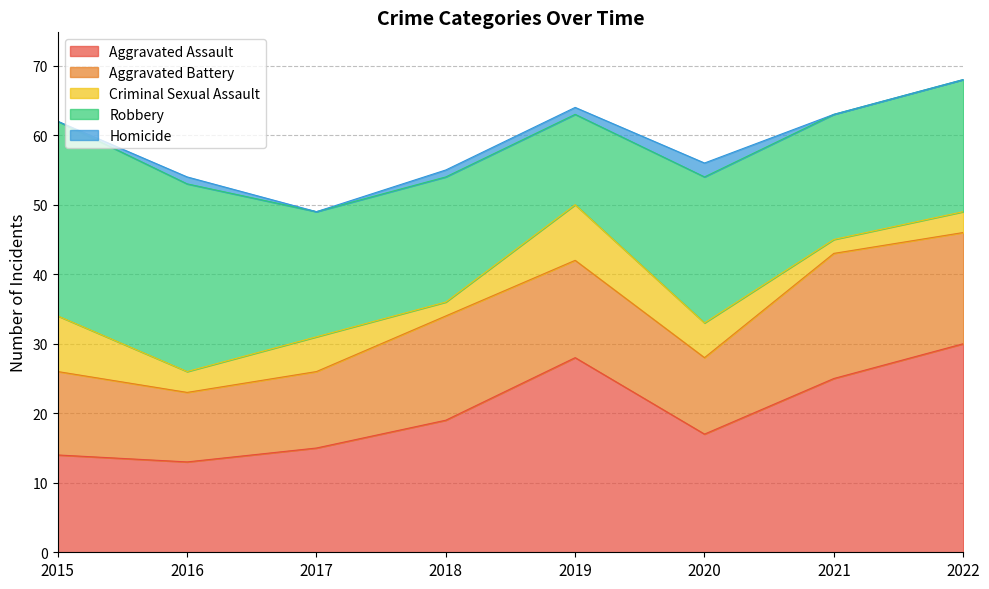

Rank the series by their maximum value, from highest to lowest.

Aggravated Assault, Robbery, Aggravated Battery, Criminal Sexual Assault, Homicide